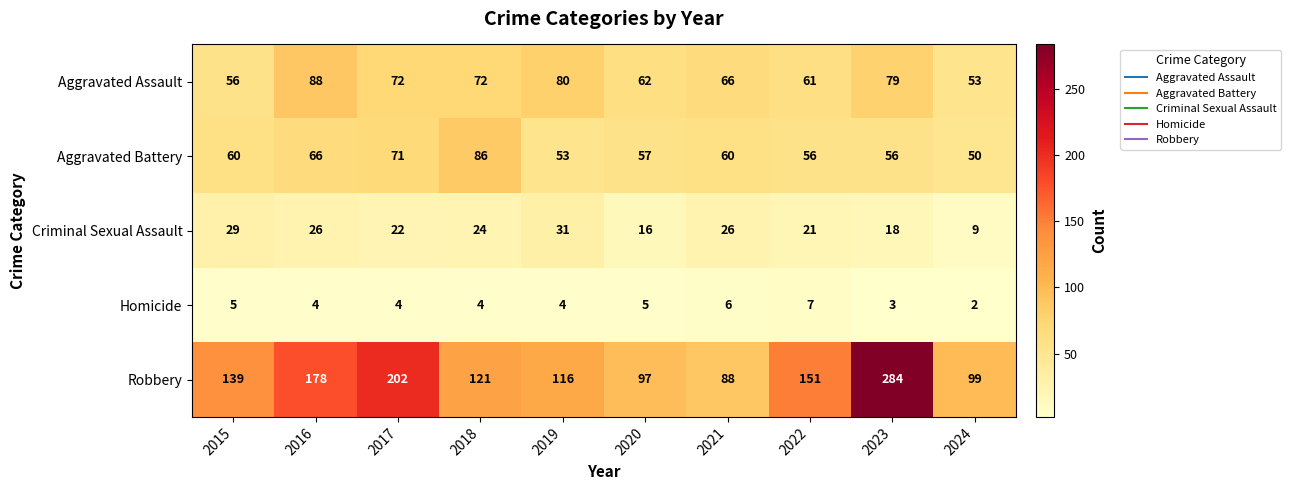

What is the total value across all series at 2018?

307